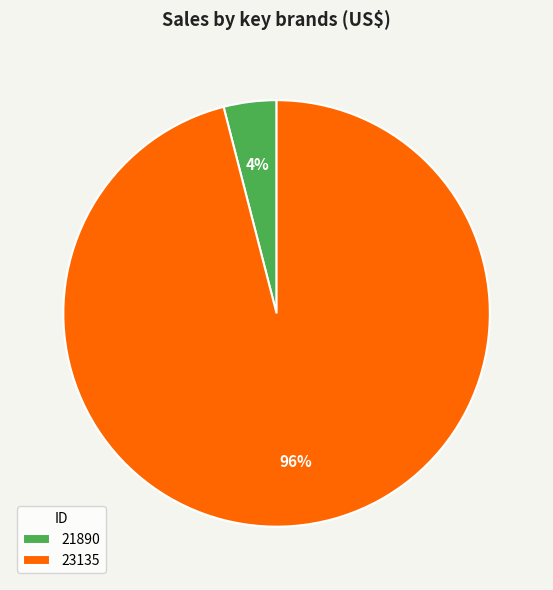

Combined, do 21890 and 23135 account for over 50%?

Yes